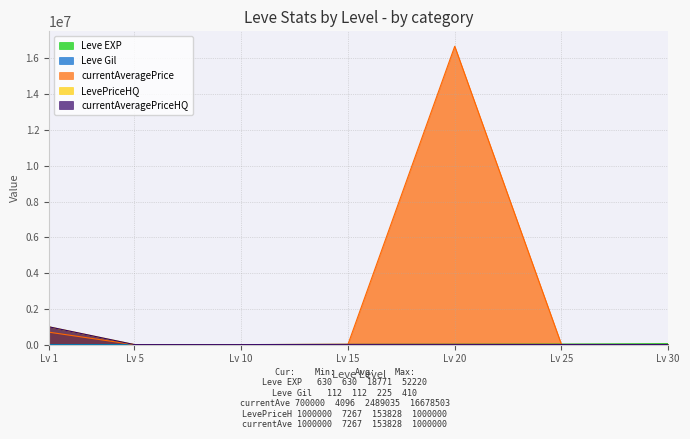

What is the total value across all series at Lv 1?

2700742